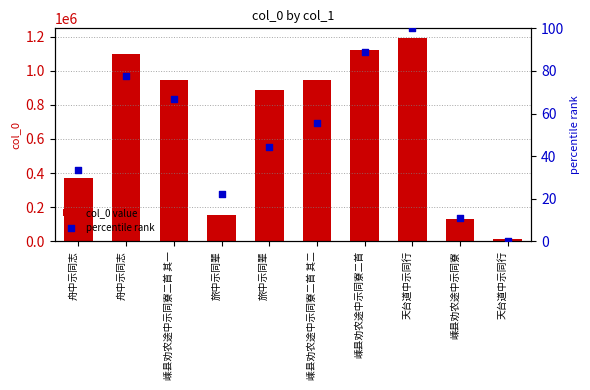

Which series reaches the minimum Y coordinate?

percentile rank